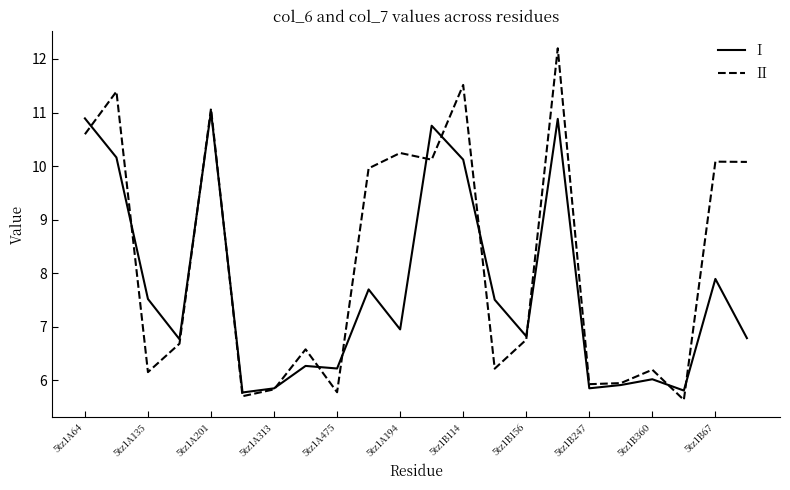

What is the highest value of the I series?

11.0